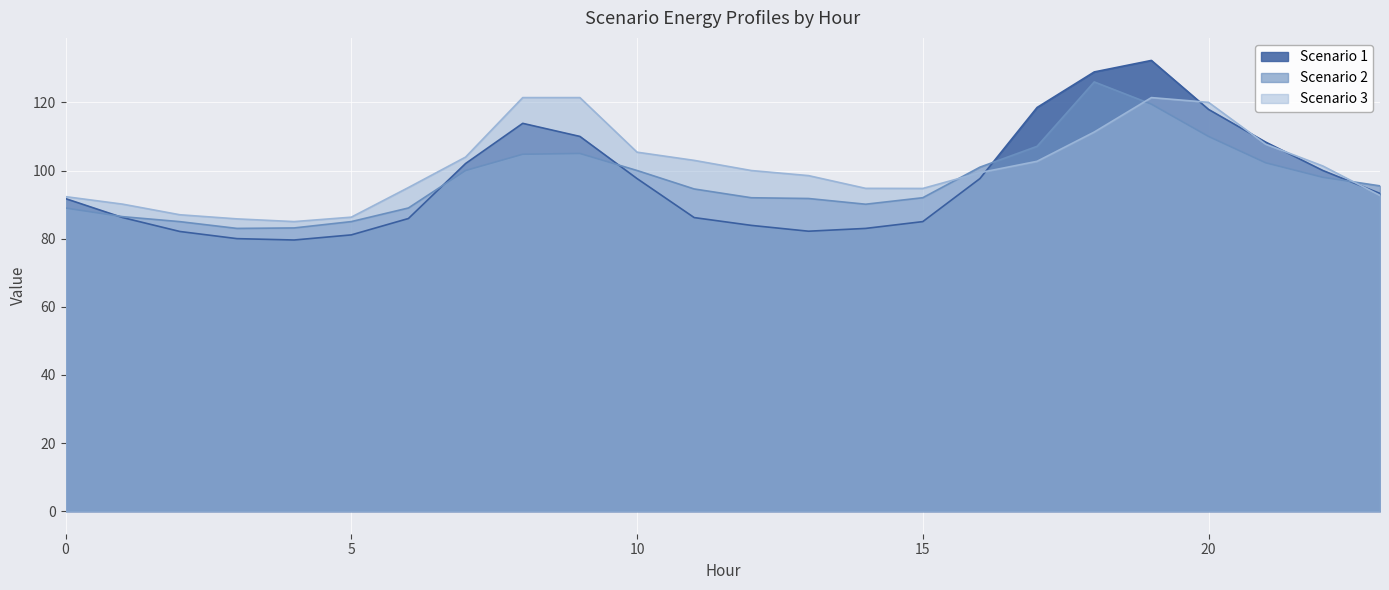

How many lines are shown in the chart?

3